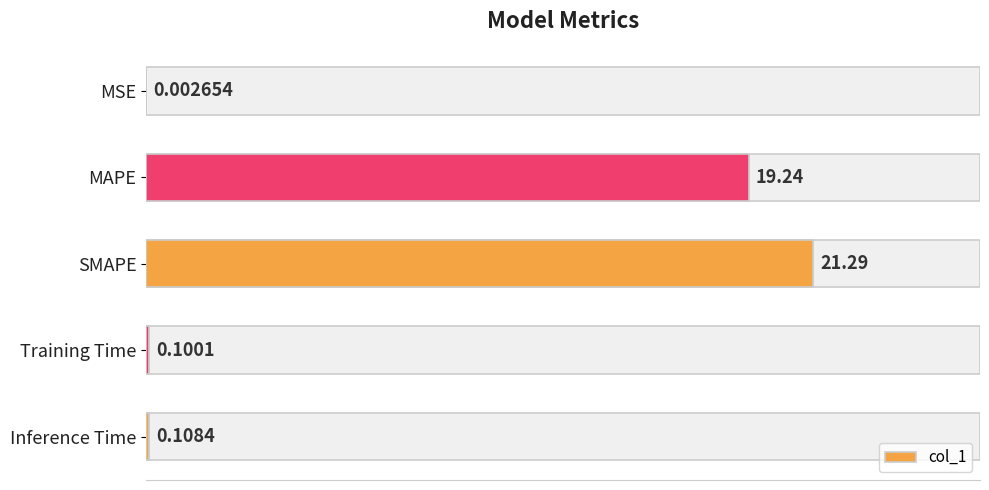

What is the difference between the maximum and second lowest values?

21.2